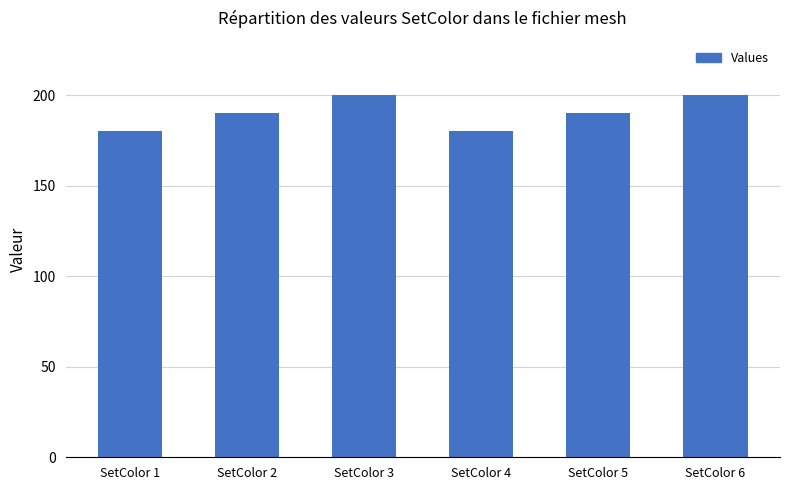

What is the maximum value shown in the chart?

200